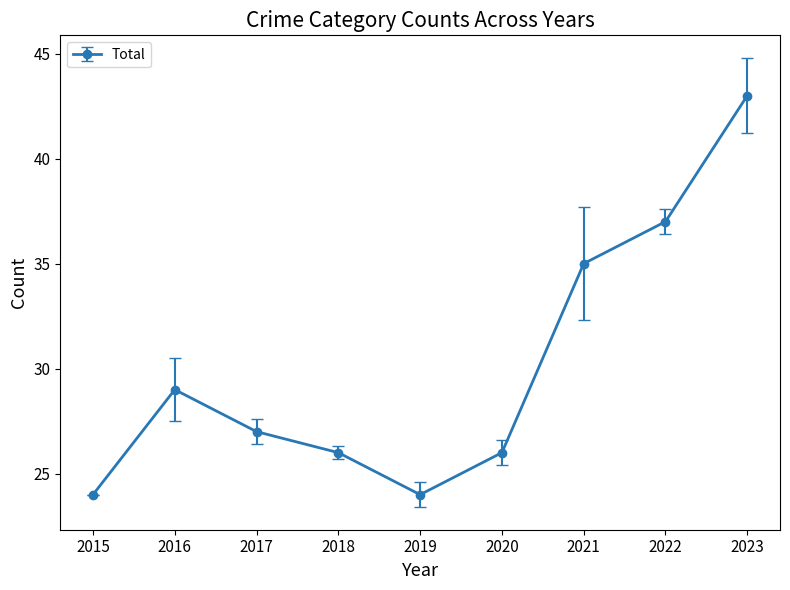

Where is the data nearest to the value 33?

2021